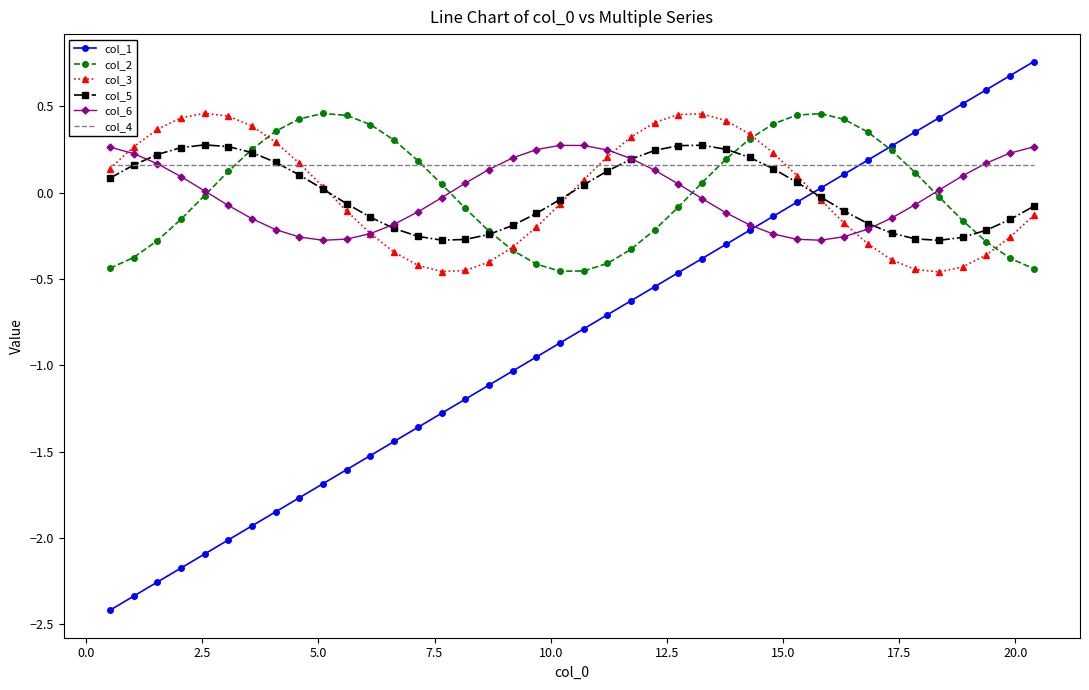

Which series has the widest spread of values?

col_1